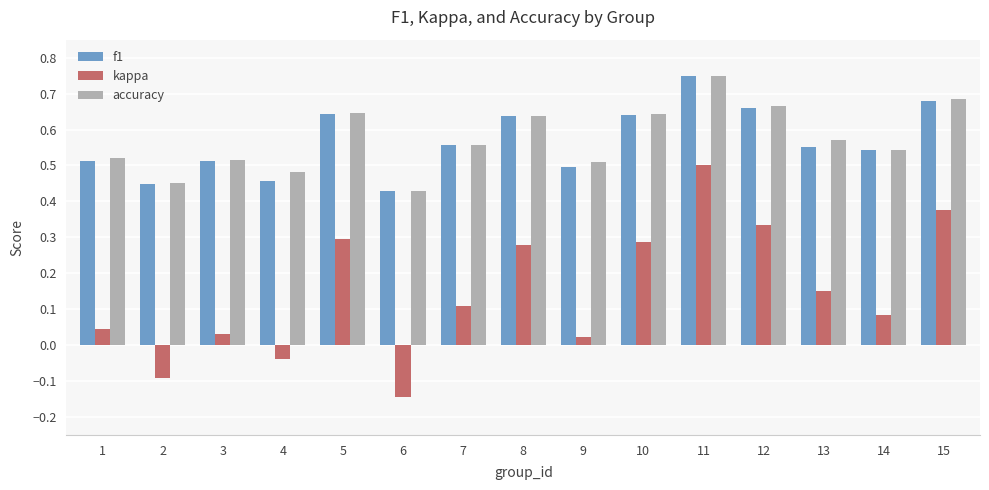

Which series has the widest spread of values?

kappa